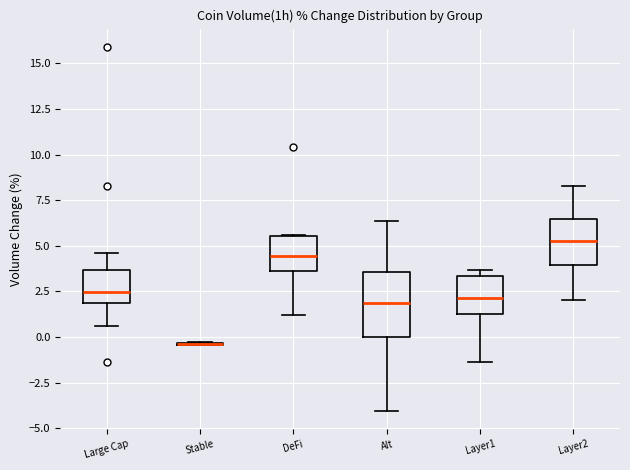

Which box is the tallest, from its lower edge to its upper edge?

Alt